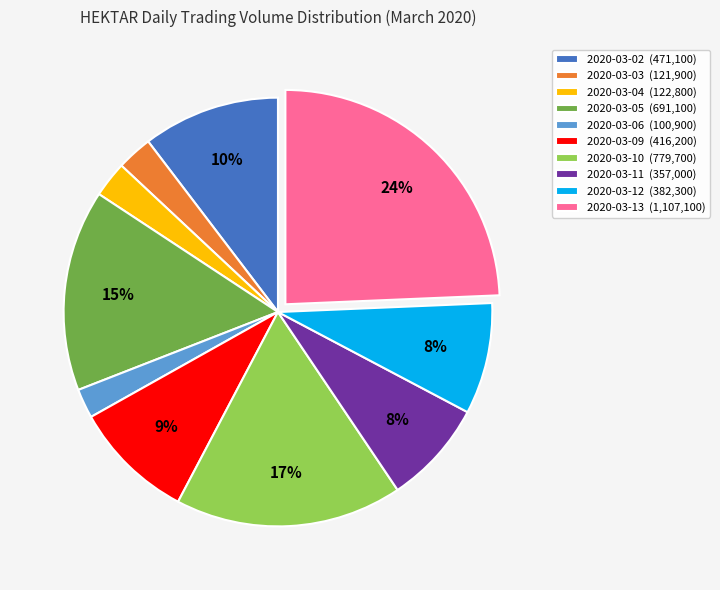

The 2020-03-09 slice represents 9% of the pie. True or false?

True